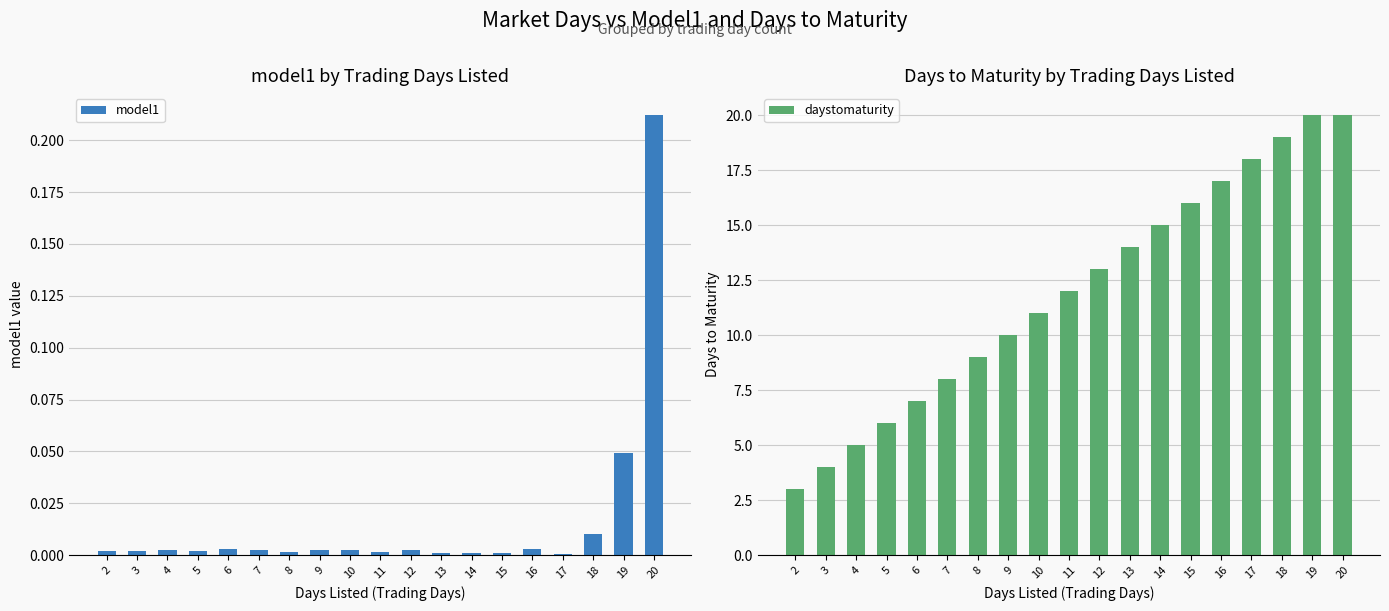

What is the sum of the daystomaturity values at 9 and 8?

19